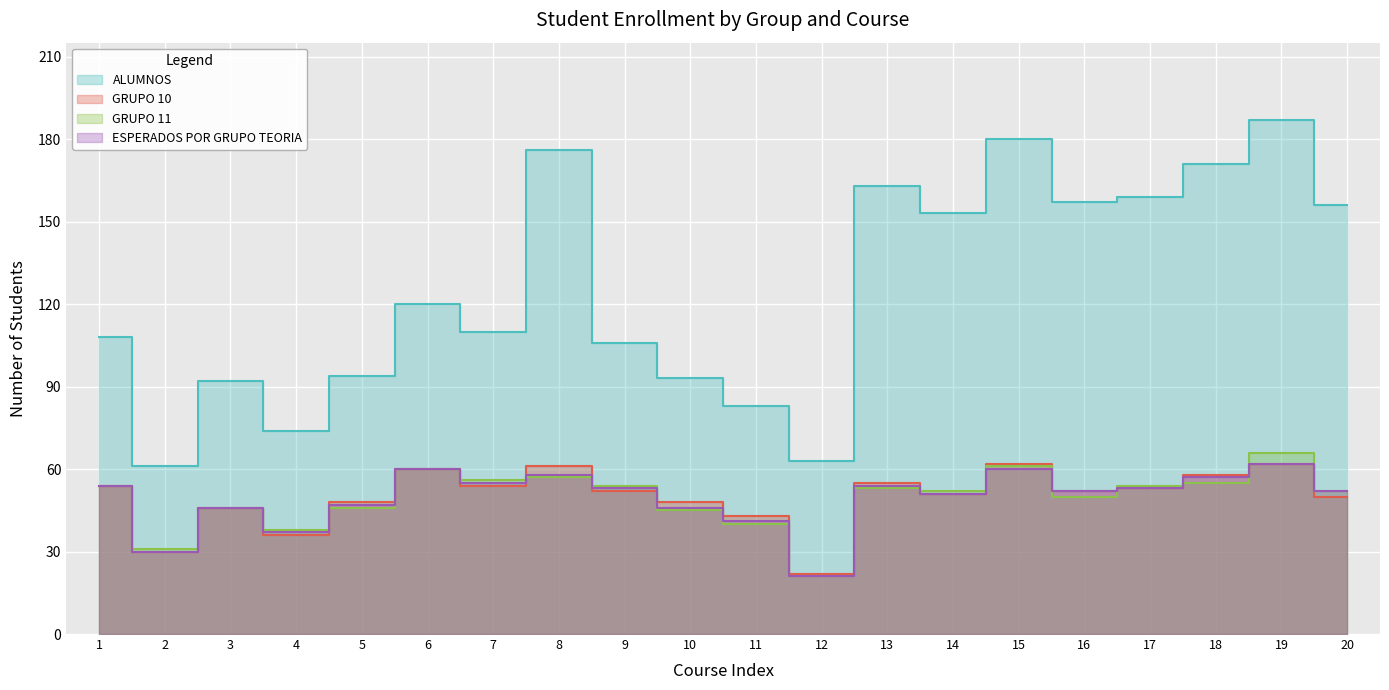

The ALUMNOS series shows 49 at 11. True or false?

False